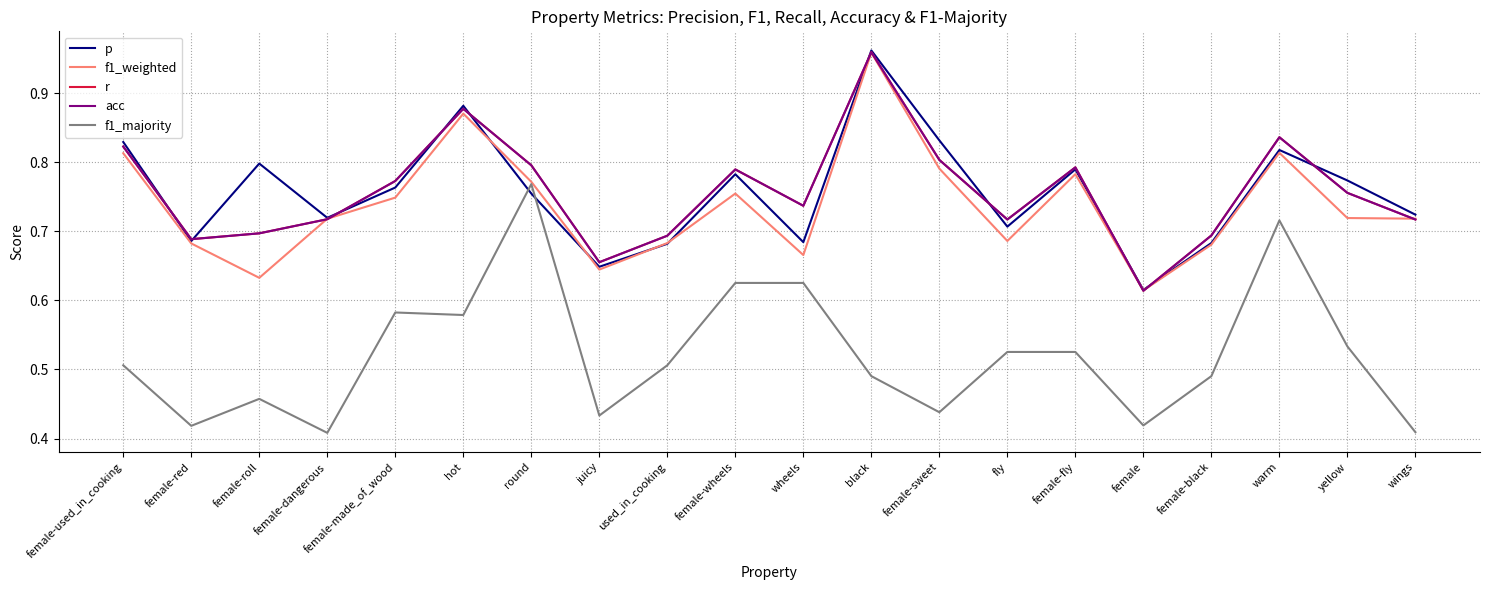

Which has a higher value, female or female-wheels?

female-wheels